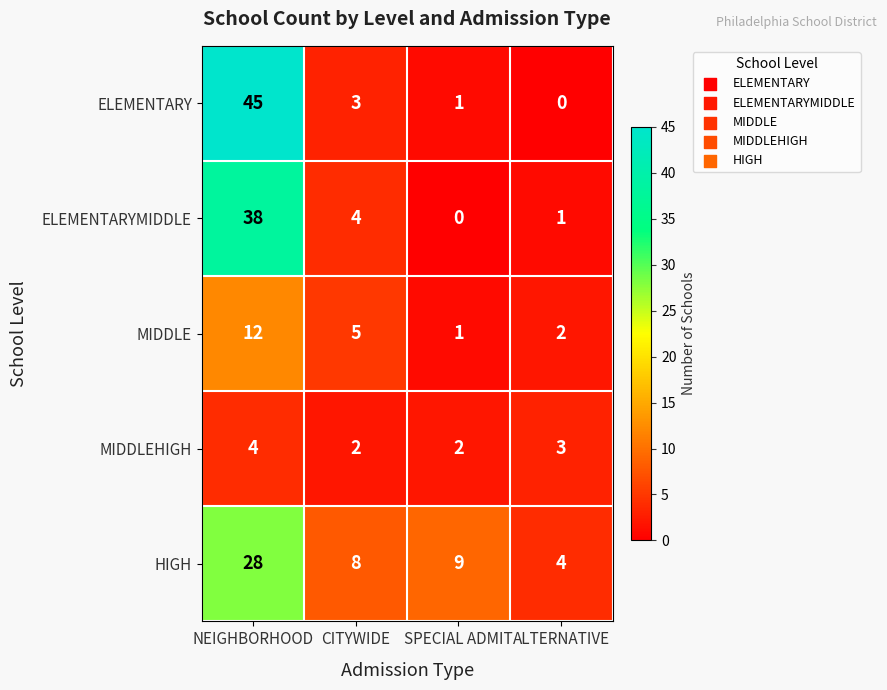

Which series has the largest range (max minus min)?

ELEMENTARY